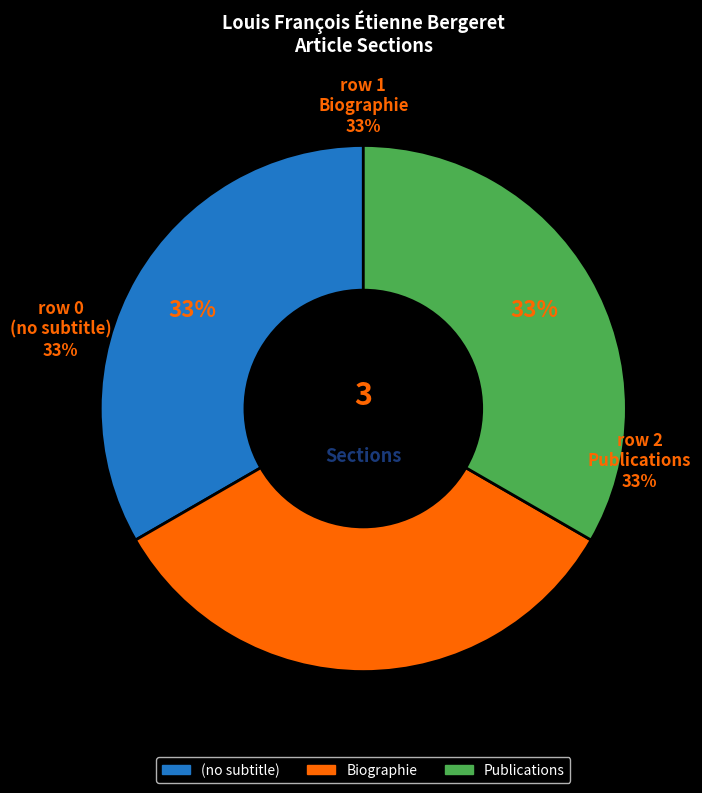

To the nearest percent, what portion does Biographie represent?

33%